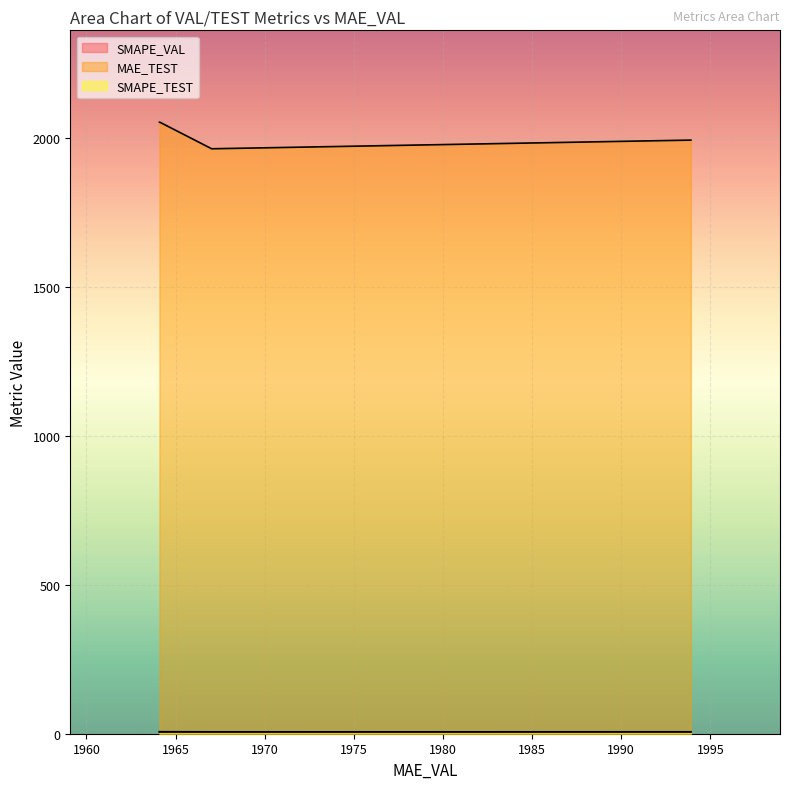

How many lines are shown in the chart?

3